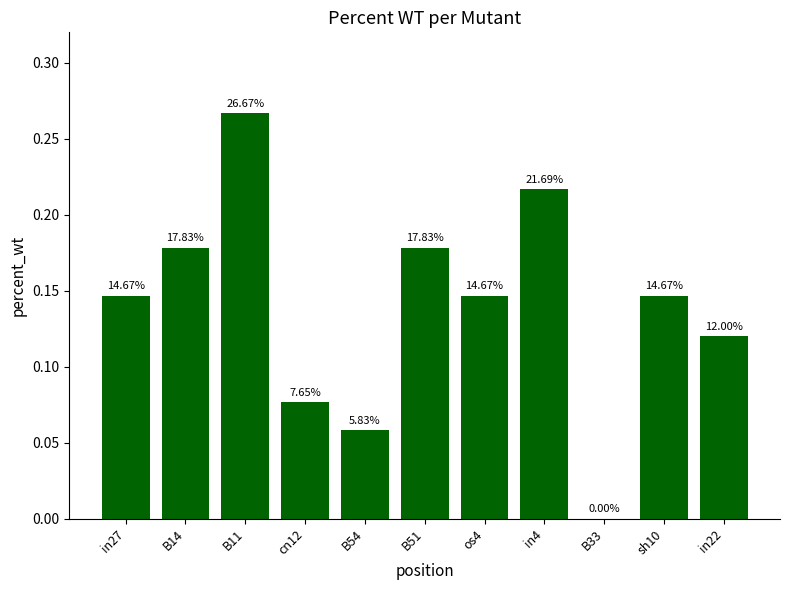

Reading left to right, extract all data points from this chart.

in27=0.1	B14=0.2	B11=0.3	cn12=0.1	B54=0.1	B51=0.2	os4=0.1	in4=0.2	B33=0.0	sh10=0.1	in22=0.1